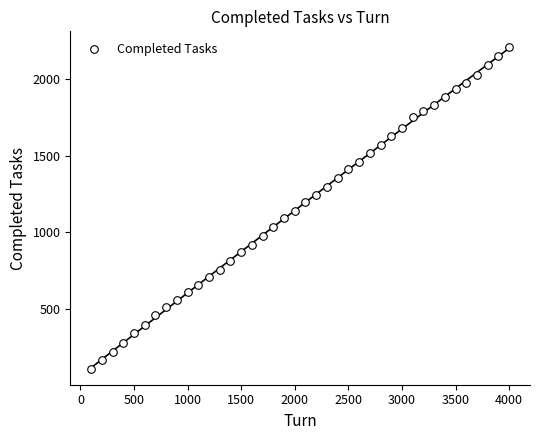

What is the range of Y values (max minus min)?

2096